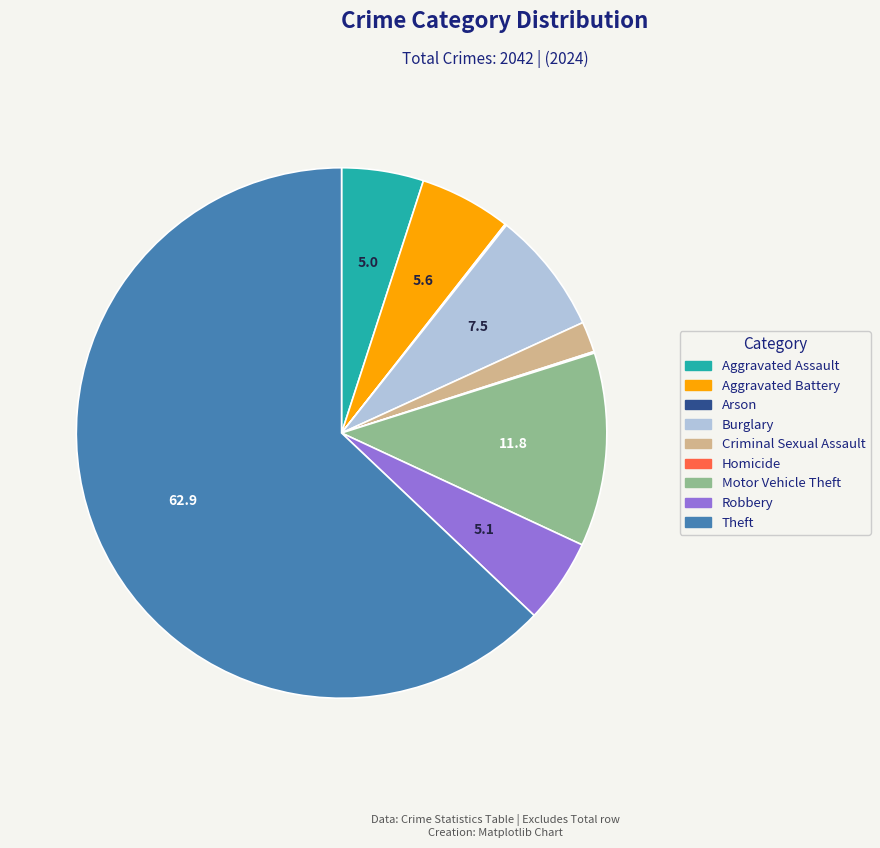

Which category accounts for the majority?

Theft